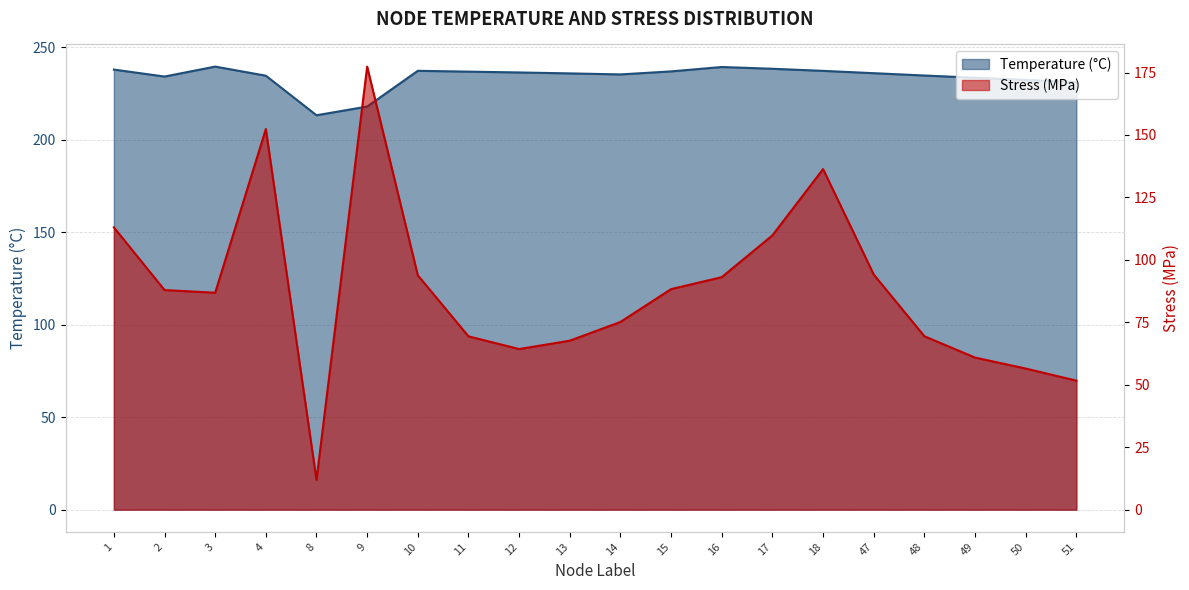

What is the value of the Stress point at the 9th from the left?

64.3